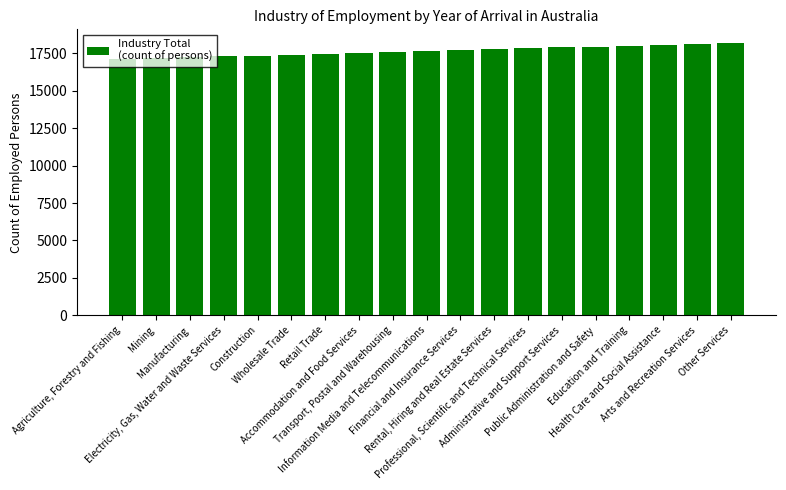

What is the sum of the values at Agriculture, Forestry and Fishing and Professional, Scientific and Technical Services?

34962